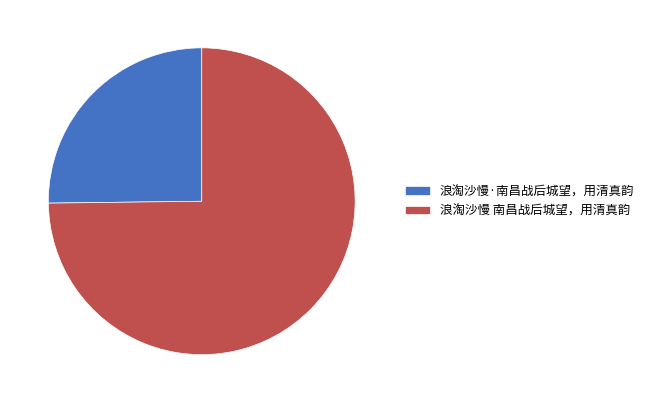

How many slices are in this pie chart?

2